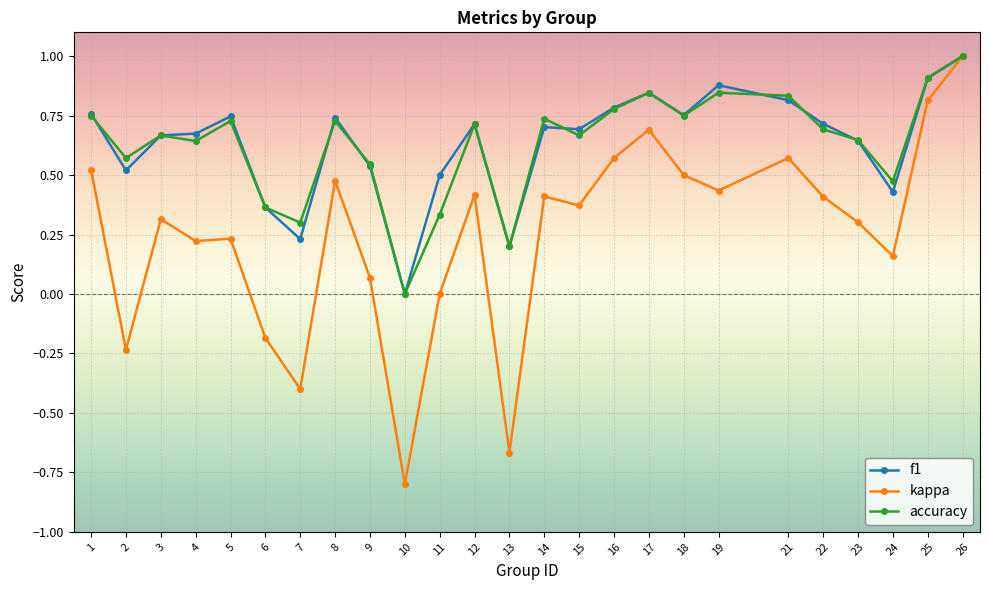

How many lines are shown in the chart?

3